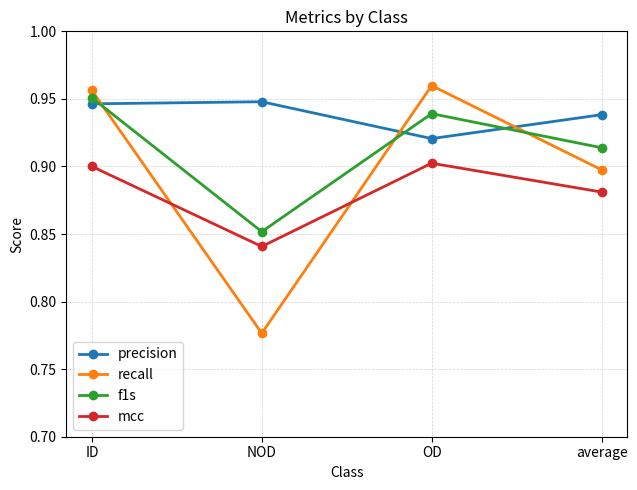

Which series has the largest range (max minus min)?

recall